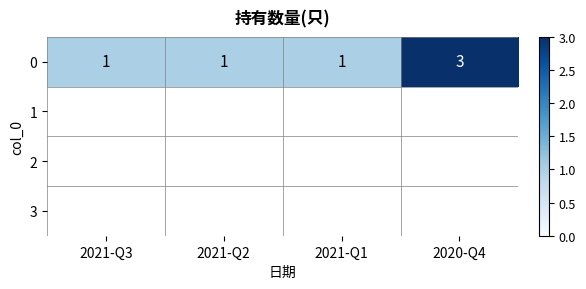

The value at 2021-Q3 is 0. True or false?

False